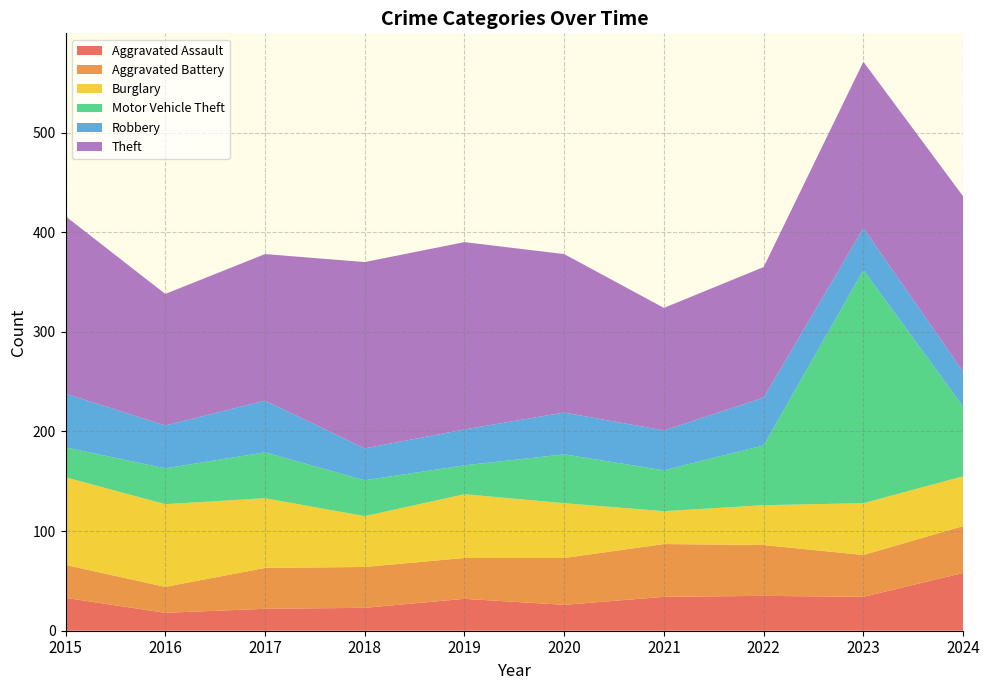

Reading left to right, transcribe all the data shown in this chart.

Aggravated Assault: 33	18	22	23	32	26	34	35	34	58
Aggravated Battery: 33	26	41	41	41	47	53	51	42	47
Burglary: 88	83	70	51	64	55	33	40	52	50
Motor Vehicle Theft: 30	36	46	36	29	49	41	60	234	70
Robbery: 54	43	52	32	36	42	40	48	42	35
Theft: 178	132	147	187	188	159	123	131	167	176